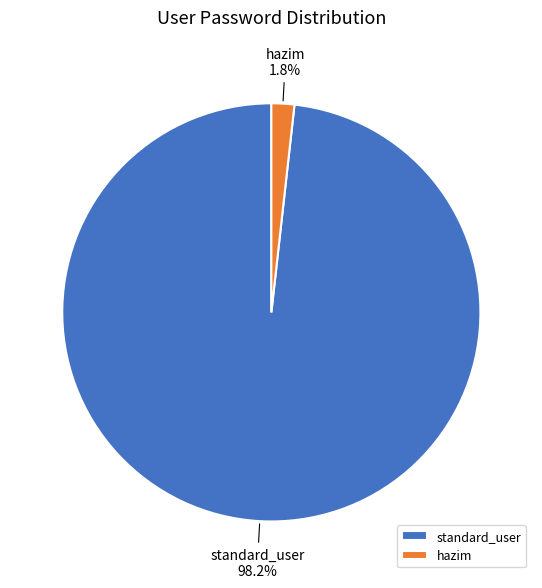

How many slices are in this pie chart?

2